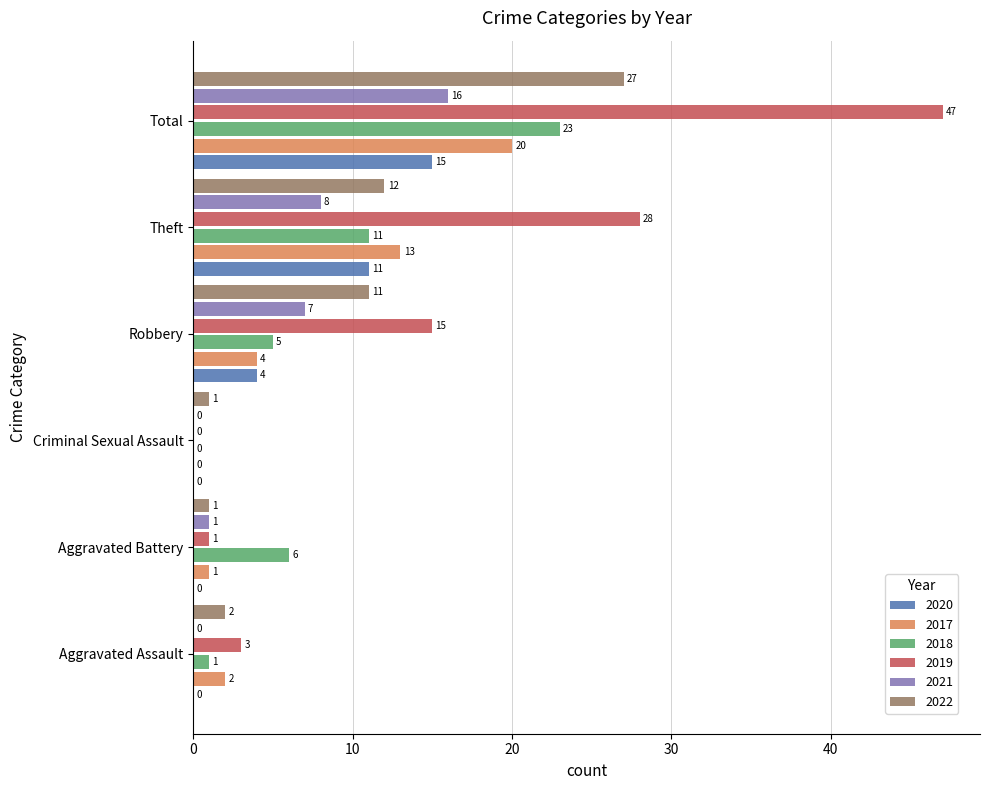

What is the approximate value of 2022 at Robbery?

11